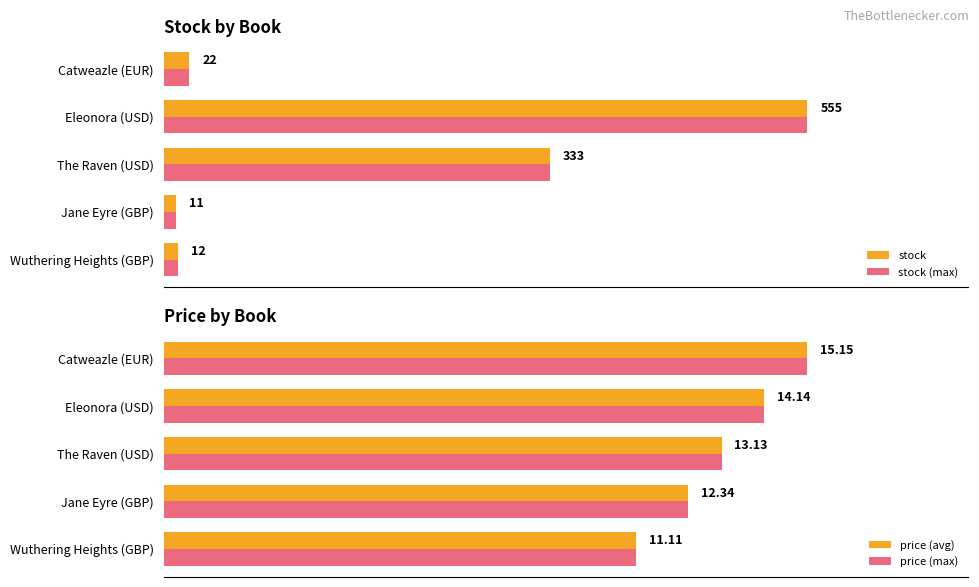

At how many categories does at least one series exceed 431?

1